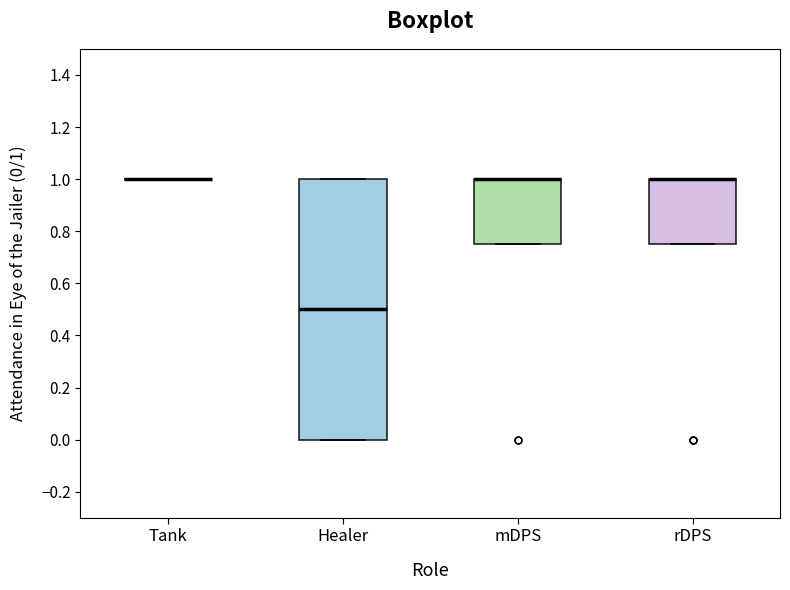

Reading left to right, transcribe this box plot: for each box, give where its median line is, the range the box spans, and where its two whiskers end, as read against the y-axis. The values are not printed on the chart, so give them approximately, as read against the axis.

Tank: box collapsed to a line at 1.00, whiskers 1.00 to 1.00
Healer: median 0.50, box 0.00 to 1.00, whiskers 0.00 to 1.00
mDPS: median 1.00 (drawn on the box's upper edge), box 0.76 to 1.00, whiskers 0.76 to 1.00
rDPS: median 1.00 (drawn on the box's upper edge), box 0.76 to 1.00, whiskers 0.76 to 1.00